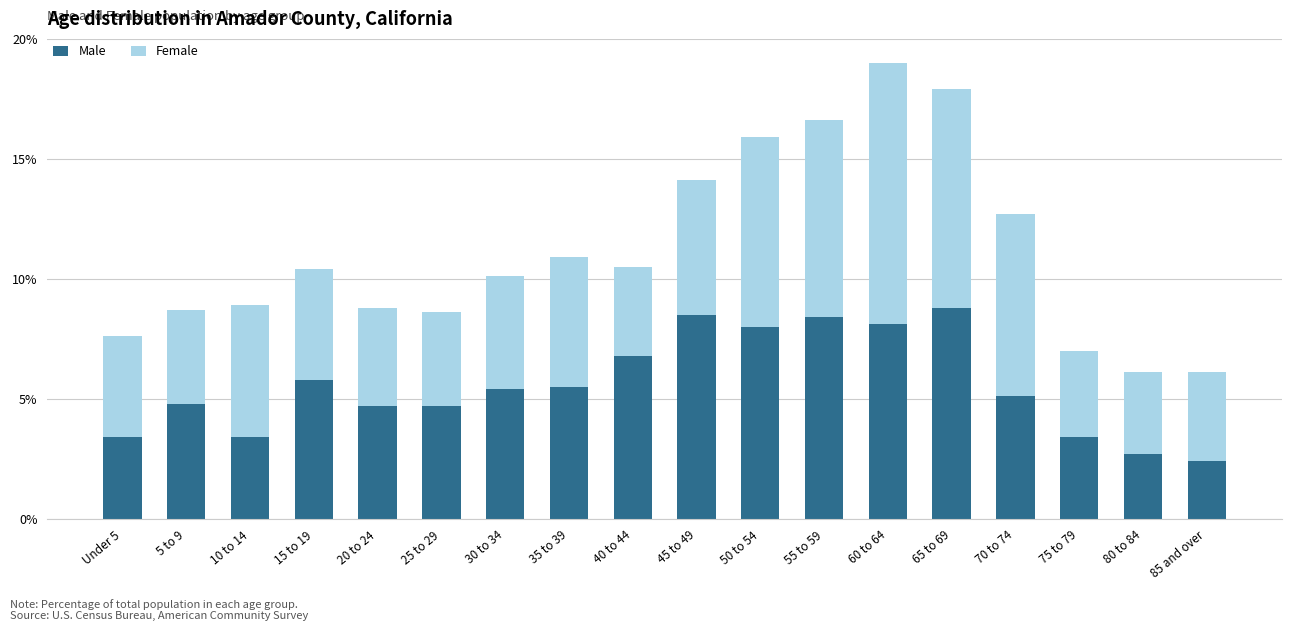

What is the total value across all series at 15 to 19?

10.4